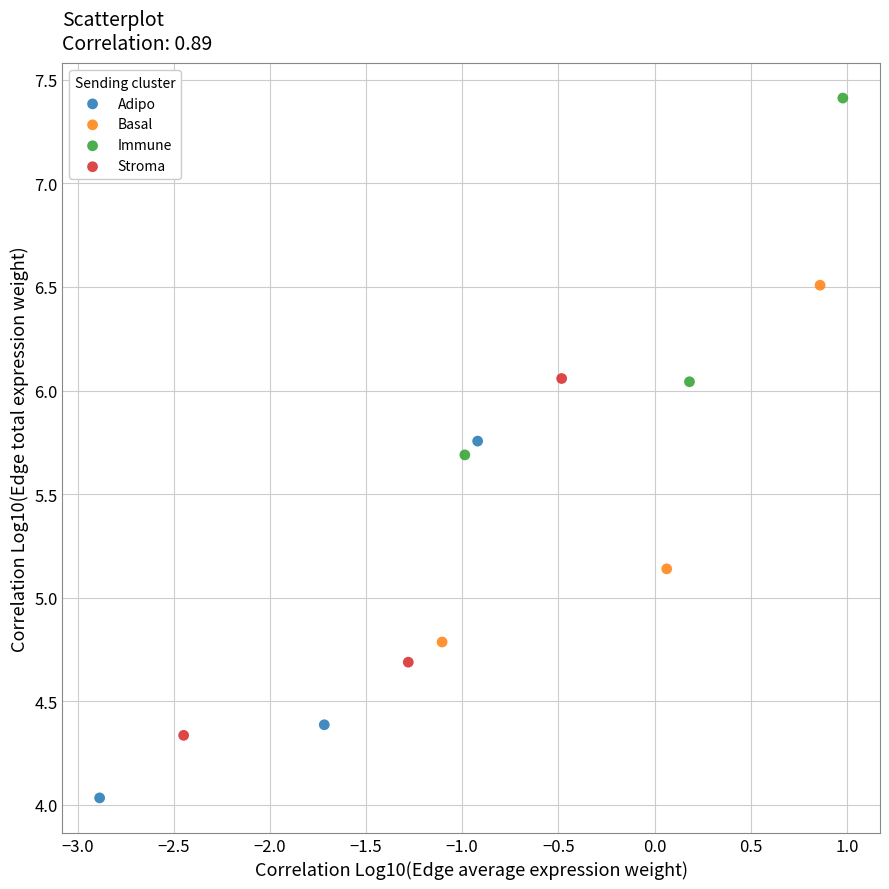

Which series reaches the maximum Y coordinate?

Immune